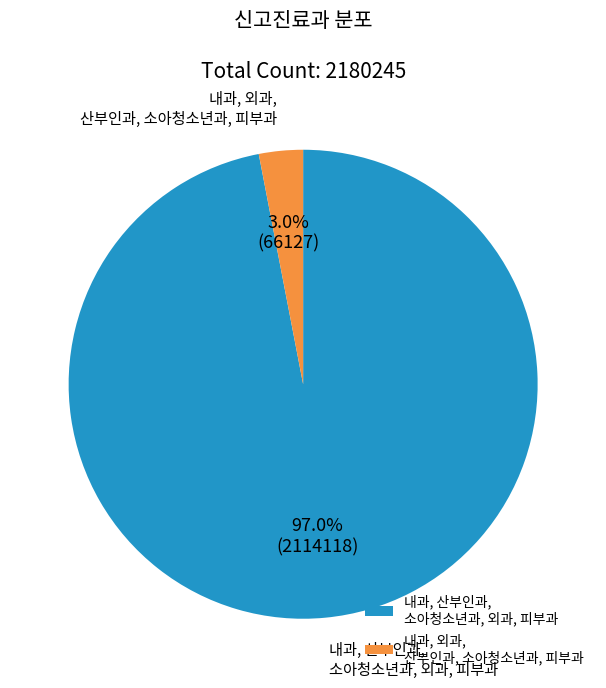

To the nearest percent, what is the difference between the 내과, 외과, 산부인과, 소아청소년과, 피부과 and 내과, 산부인과, 소아청소년과, 외과, 피부과 slice percentages?

94%